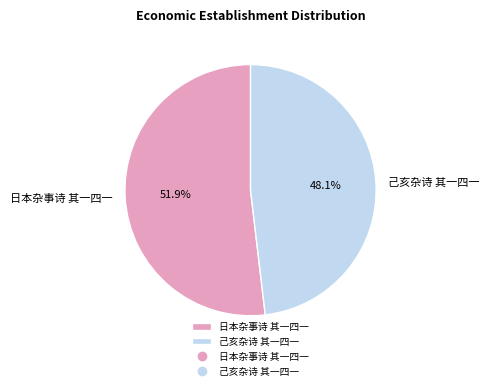

What percentage is the 日本杂事诗 其一四一 slice, to the nearest percent?

52%